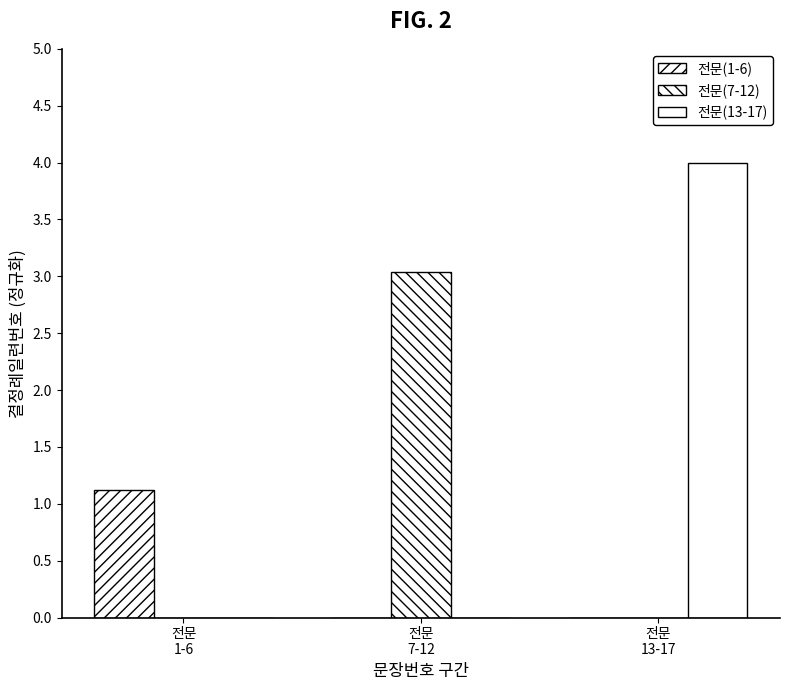

What is the sum of the 전문(1-6) values at 전문
1-6 and 전문
7-12?

1.1